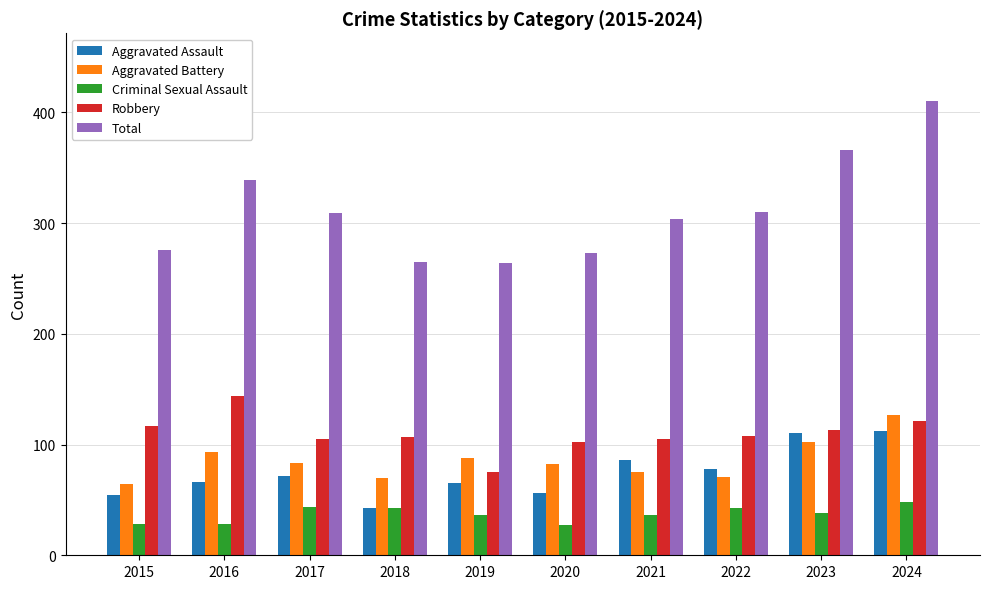

What is the spread (max minus min) of values at 2016?

311